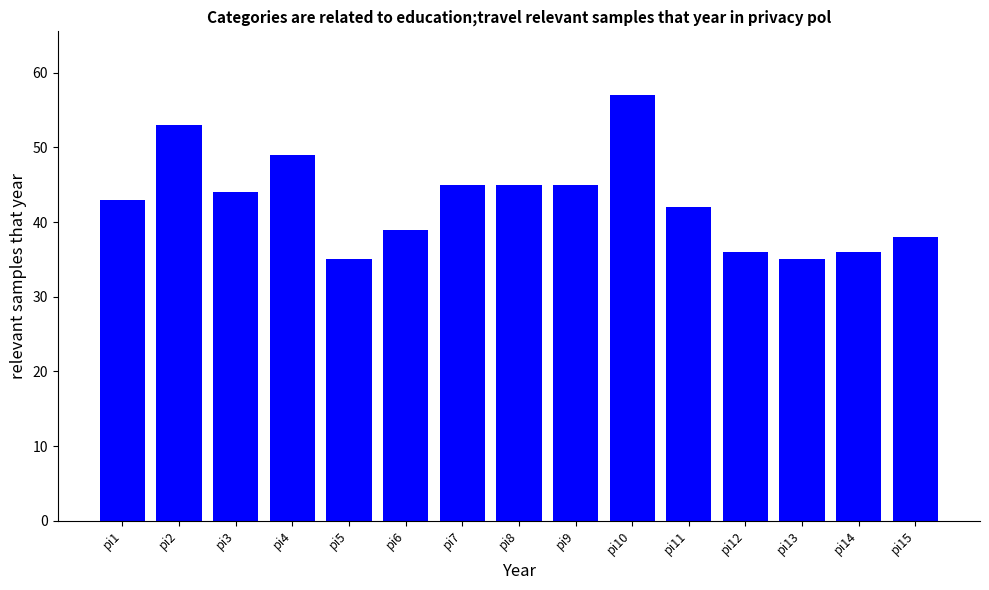

The chart shows a value of 45 at pi7. True or false?

True